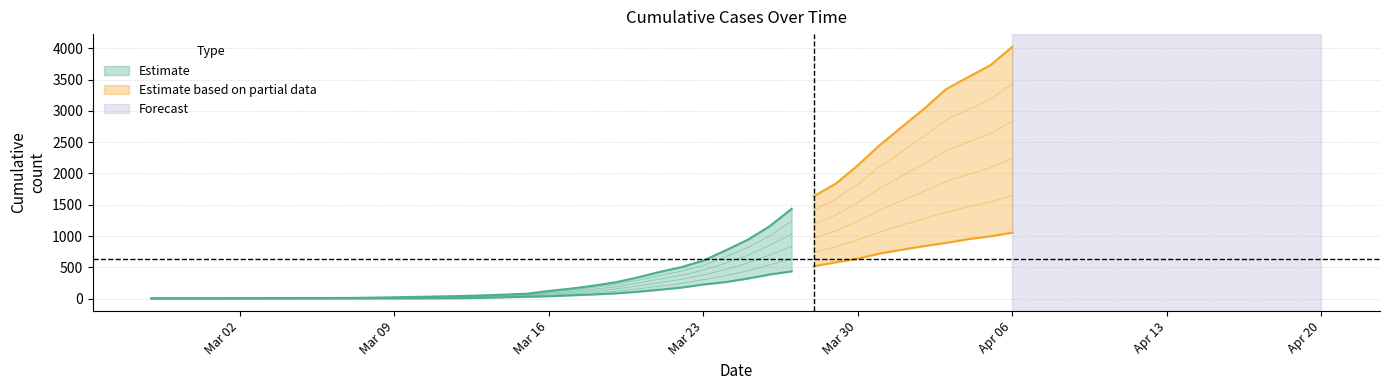

What is the maximum value for 1?

4028